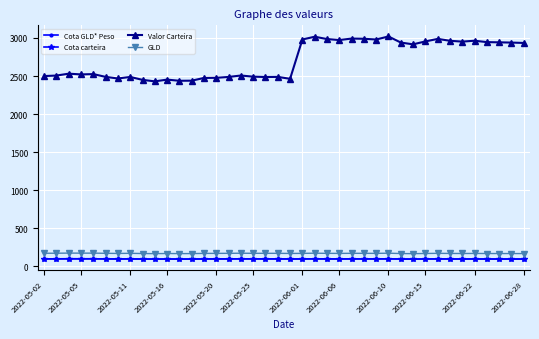

Which category has the highest value in the GLD series?

2022-05-11